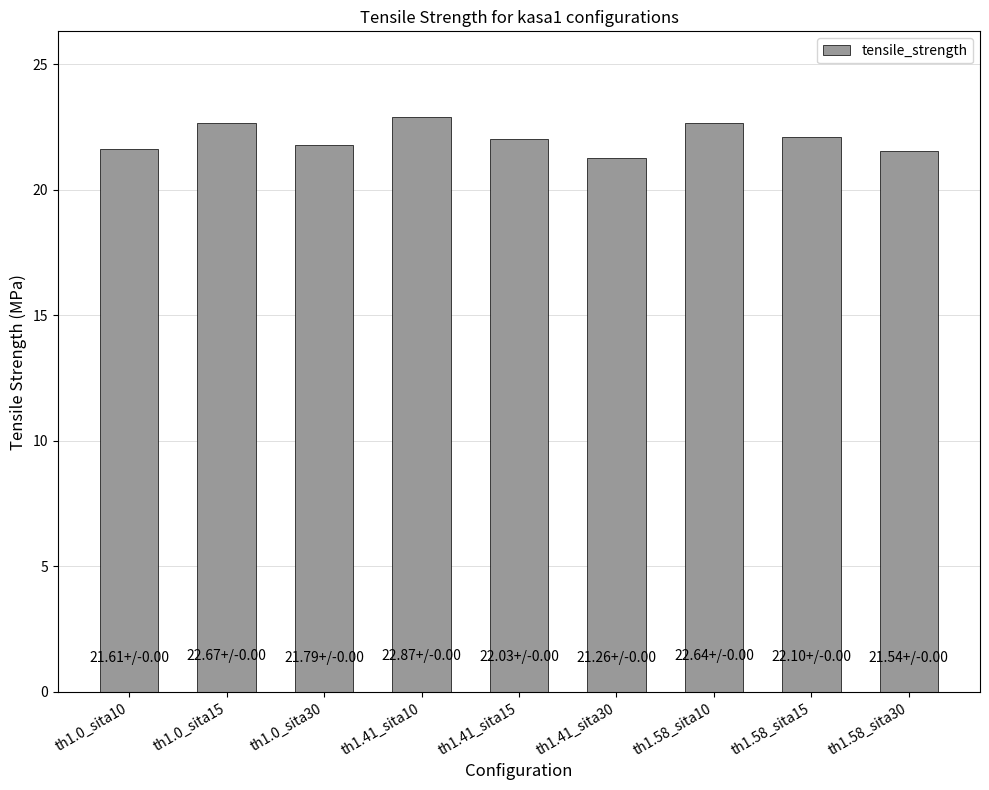

What is the difference between the maximum and minimum values?

1.6